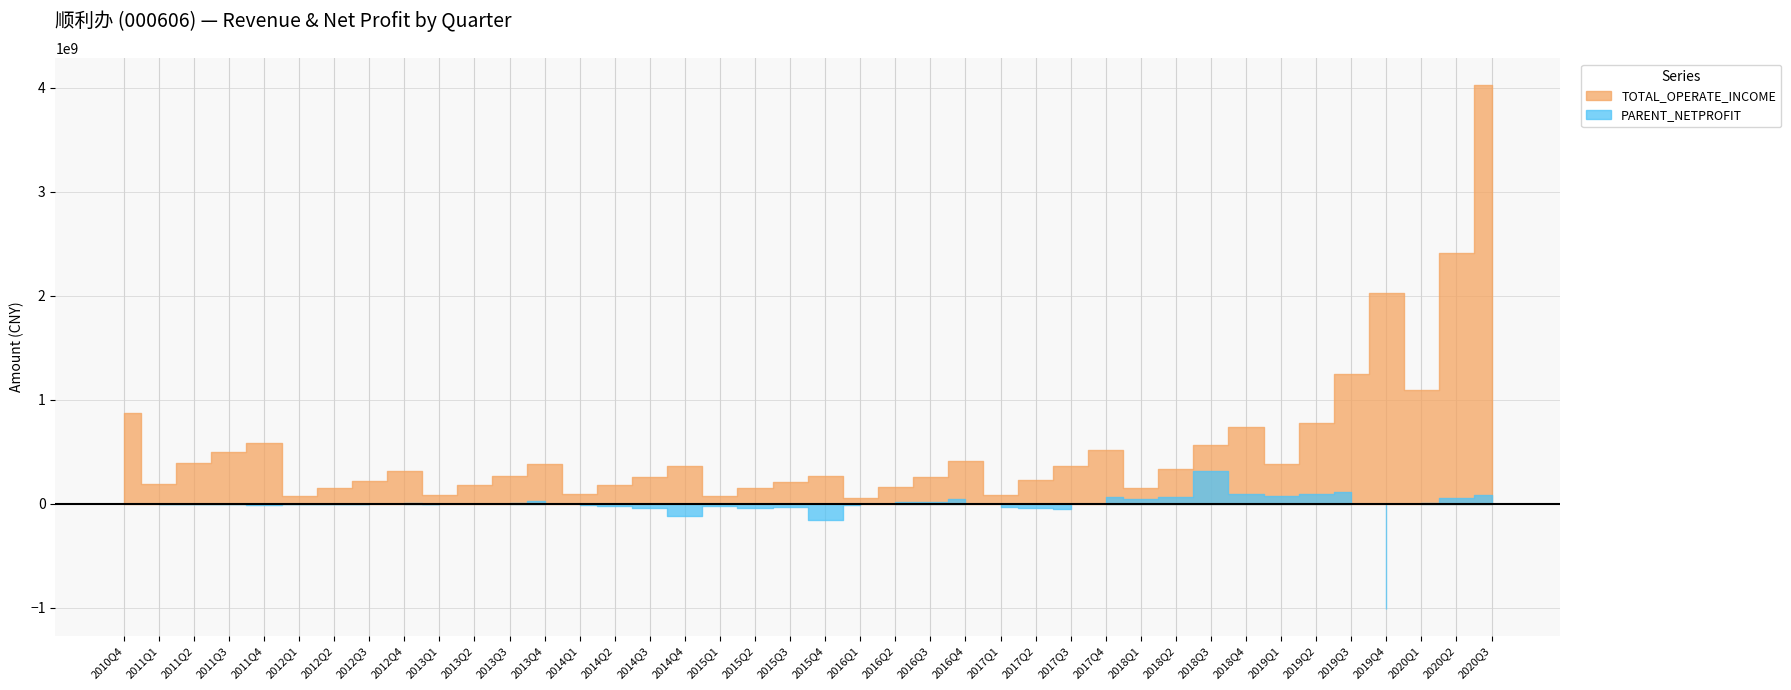

True or false: TOTAL_OPERATE_INCOME and PARENT_NETPROFIT cross at least once.

False